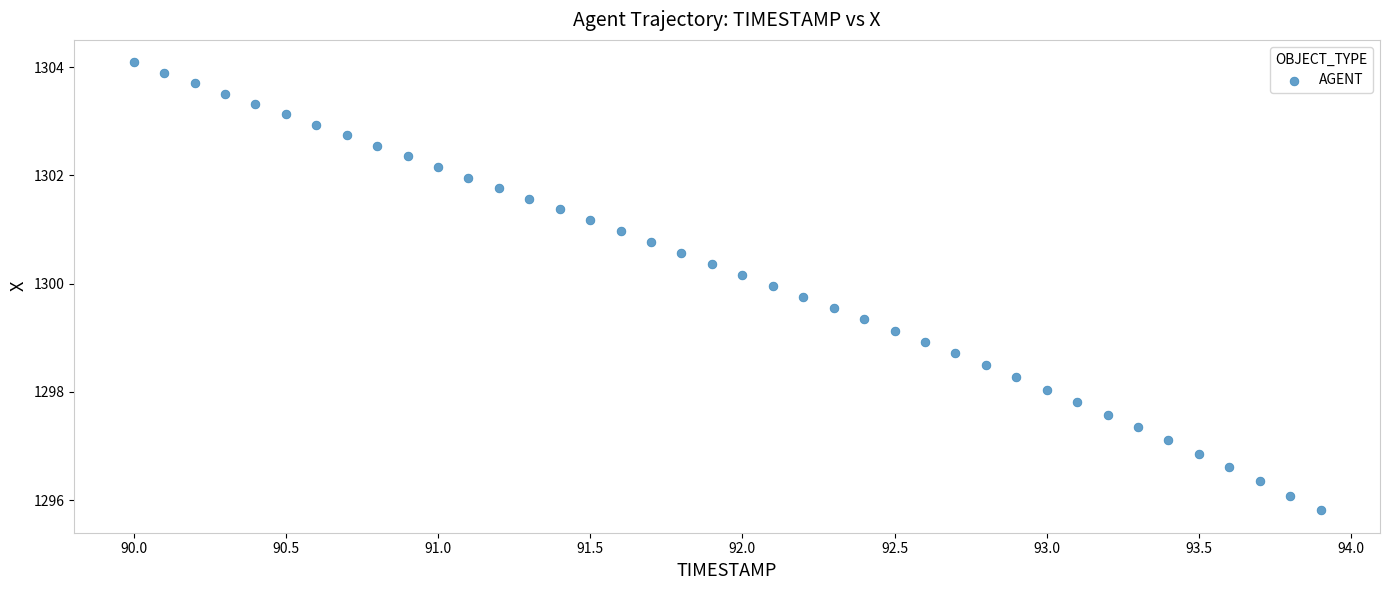

What is the range of X values (max minus min)?

3.9